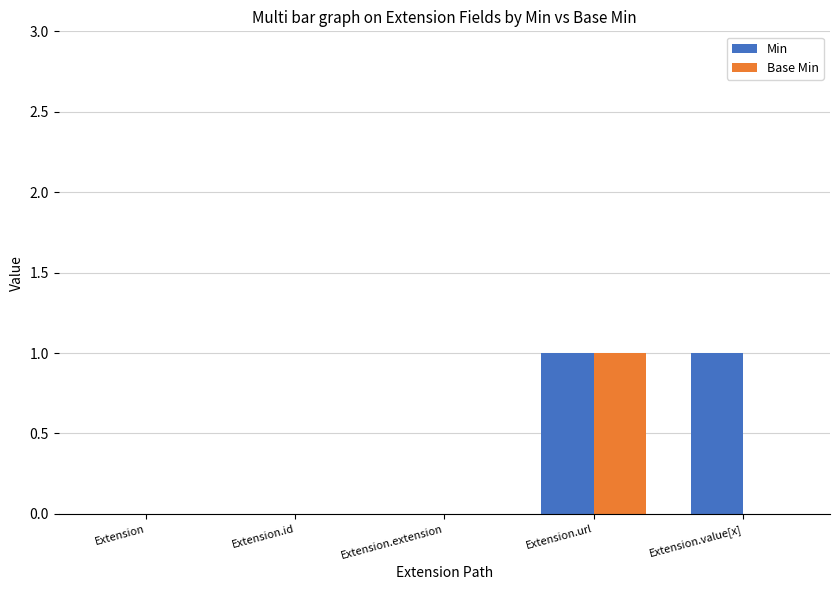

Which series has the largest total across all categories?

Min